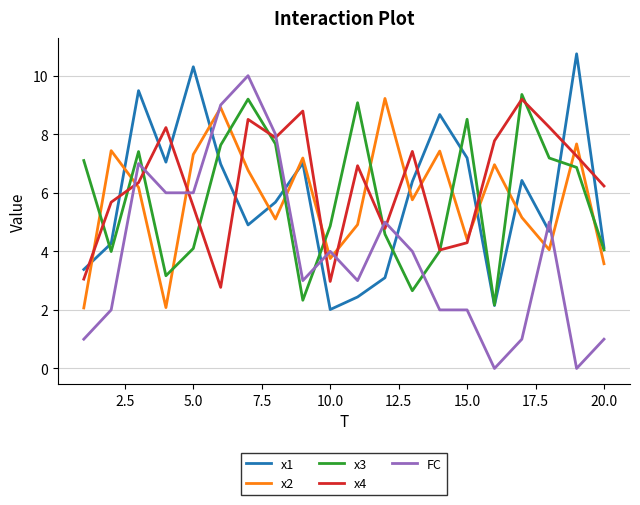

What is the maximum value for x4?

9.2